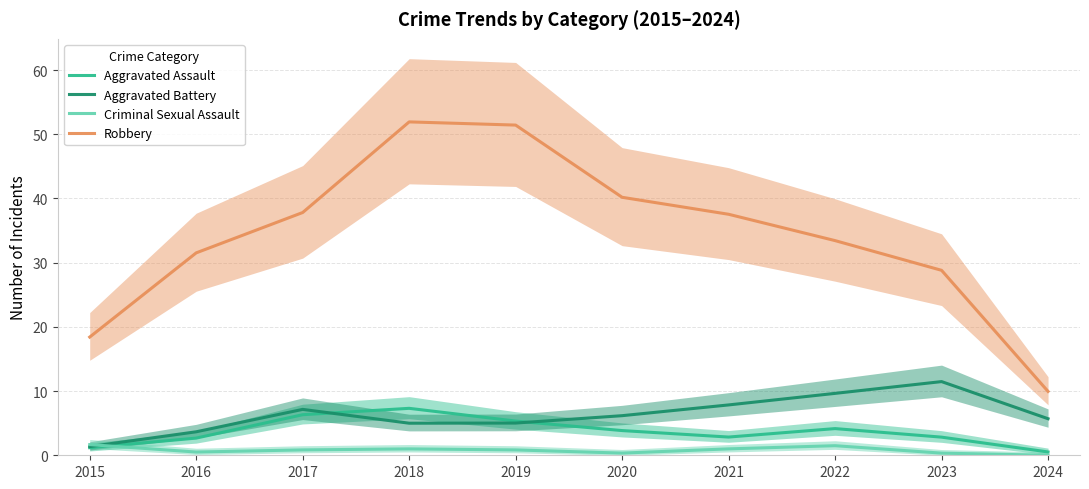

The value of Aggravated Assault at 2020 is 3.8. True or false?

True